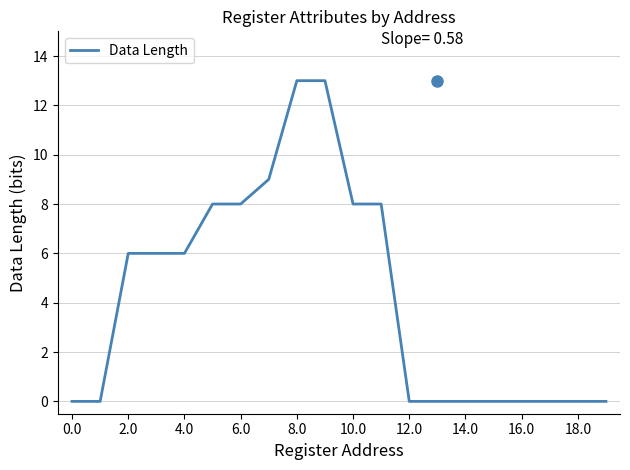

What is the greatest value displayed?

13